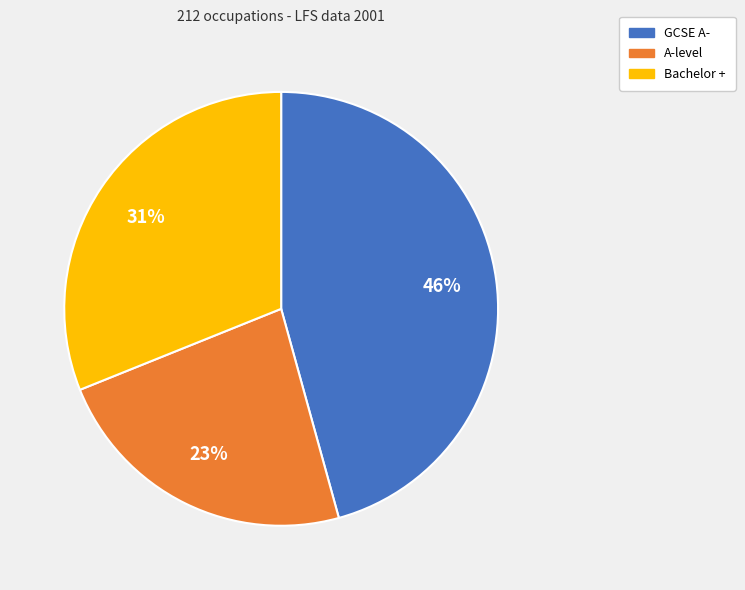

Between GCSE A- and Bachelor +, which is larger?

GCSE A-